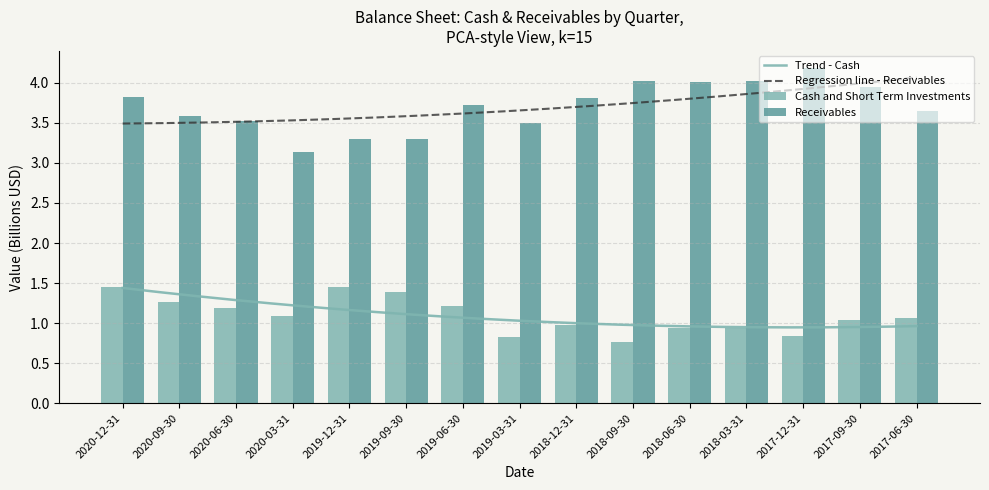

Rank the series by their maximum value, from lowest to highest.

Cash and Short Term Investments, Receivables